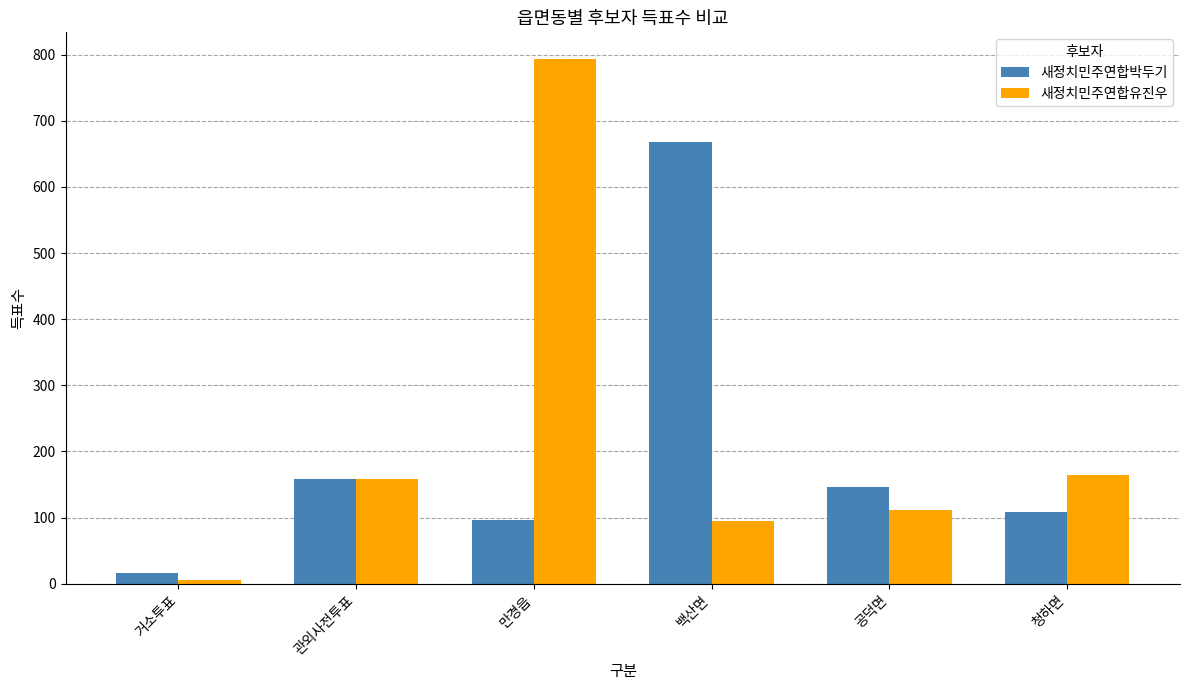

At which category does the chart reach its peak across all series?

만경읍